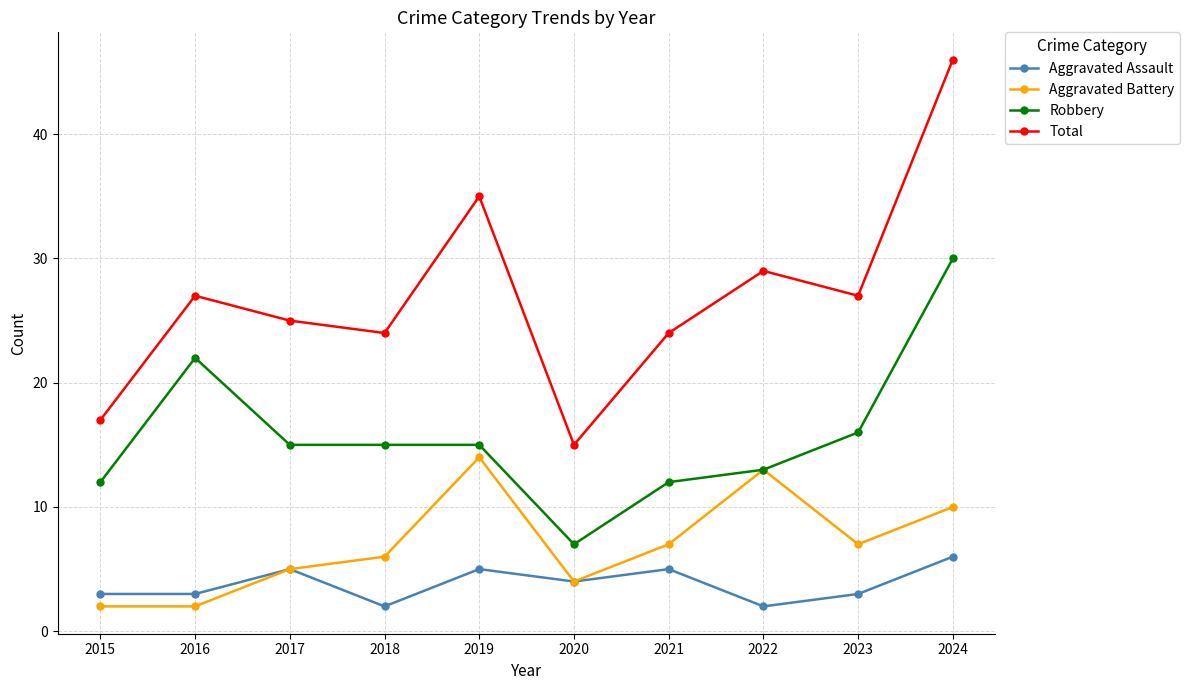

What is the approximate value of Total at 2015, to the nearest 10?

20